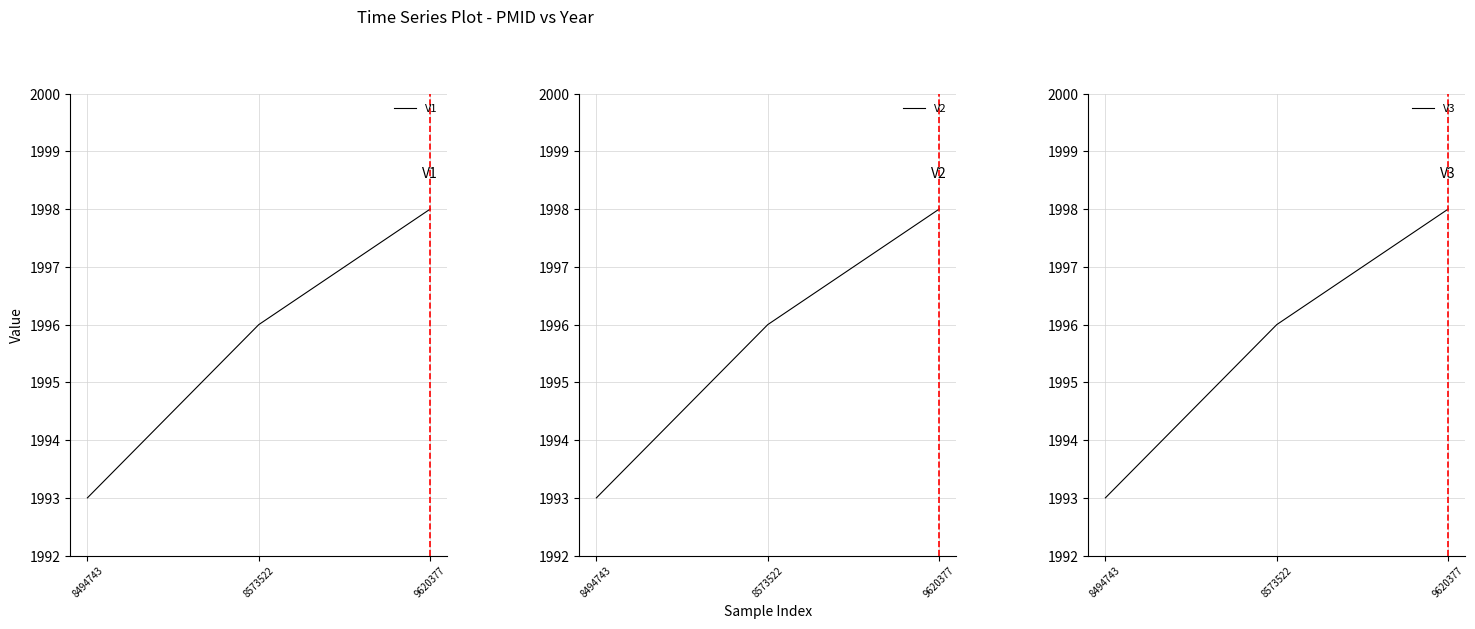

Rank the categories by V3 value from highest to lowest.

9620377, 8573522, 8494743